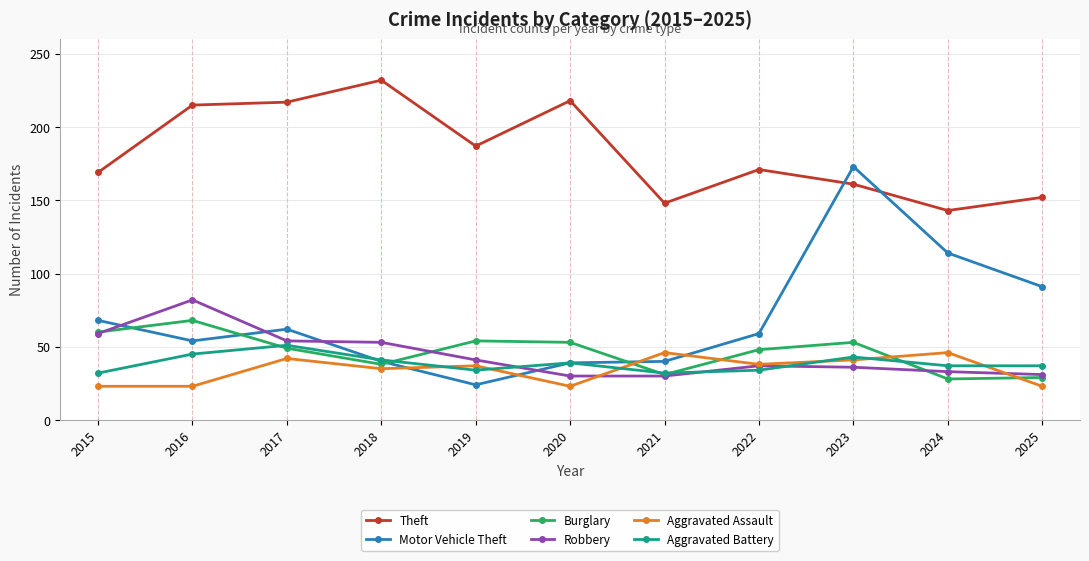

True or false: Robbery has a value of 38 at 2015.

False